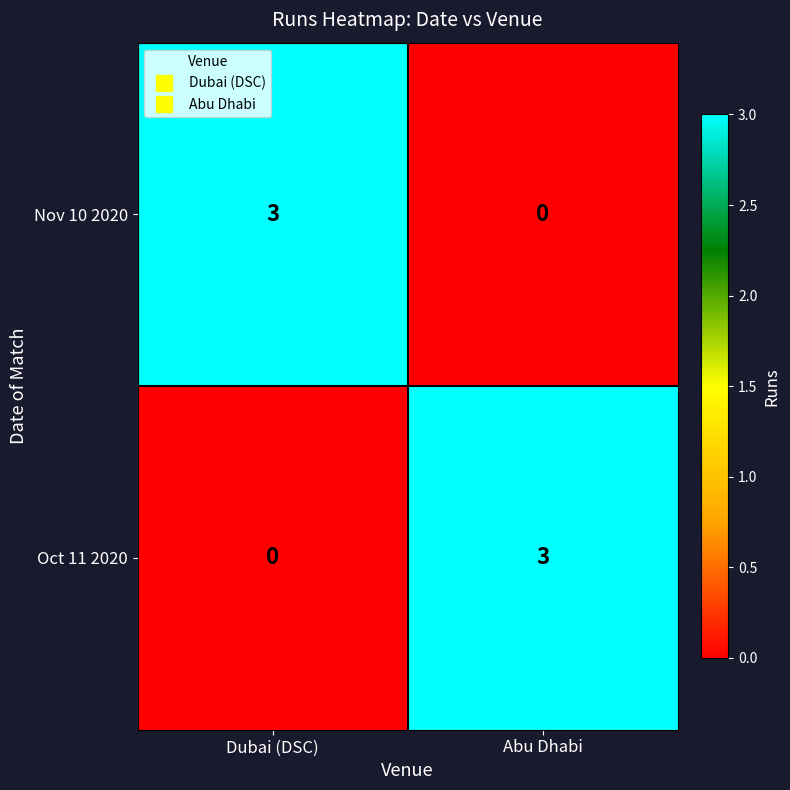

What is the total value across all series at Abu Dhabi?

3